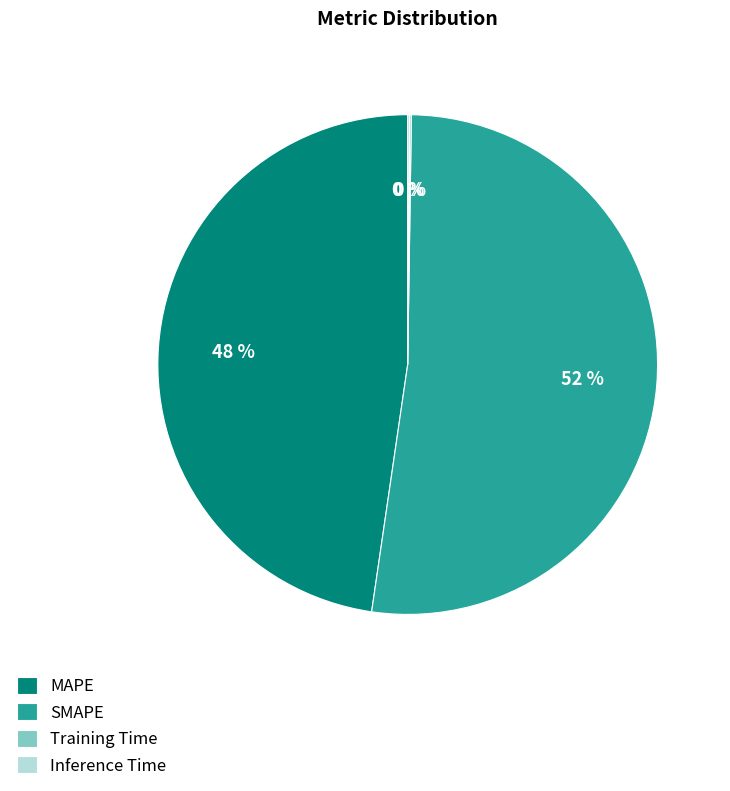

Which slice represents more than half of the pie?

SMAPE